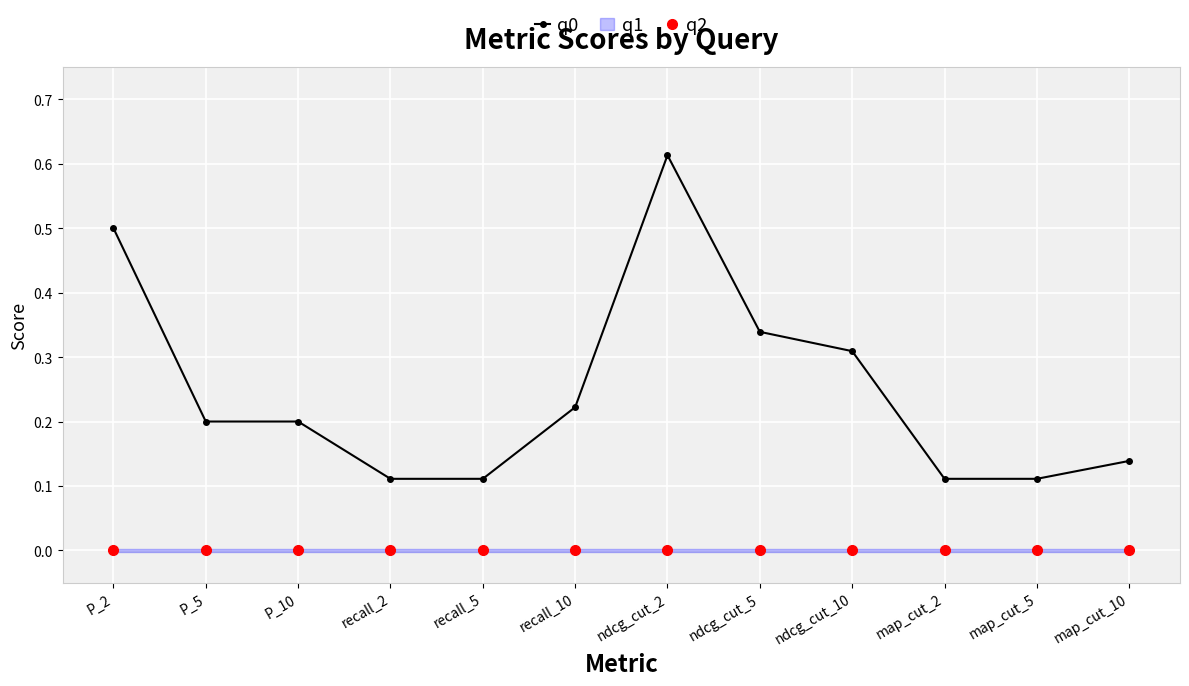

What is the average value of the q0 series?

0.2